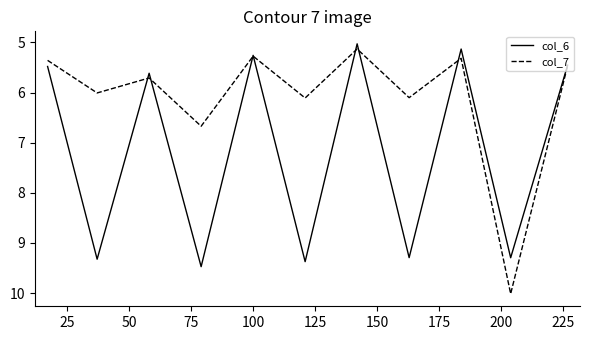

Which series has the largest range (max minus min)?

col_7